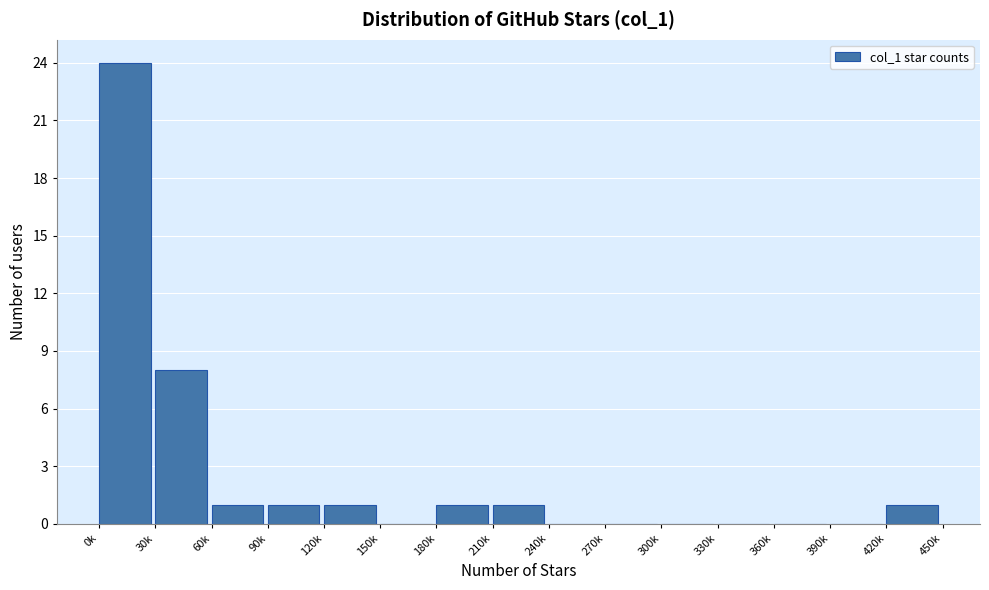

Reading left to right, transcribe all the data shown in this chart.

0k=24	30k=8	60k=1	90k=1	120k=1	150k=0	180k=1	210k=1	240k=0	270k=0	300k=0	330k=0	360k=0	390k=0	420k=1